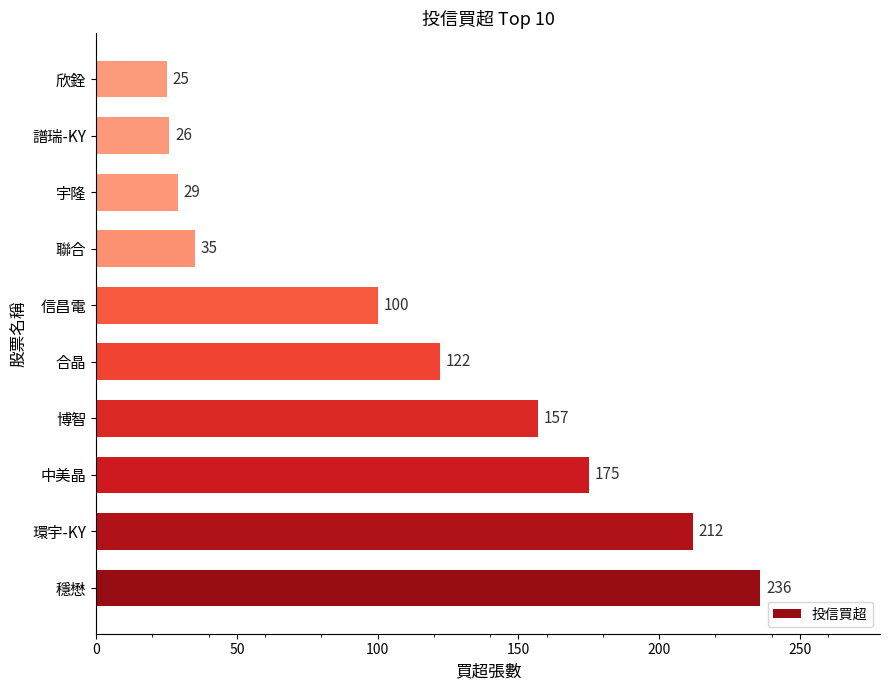

What is the difference between the second highest and second lowest values?

186